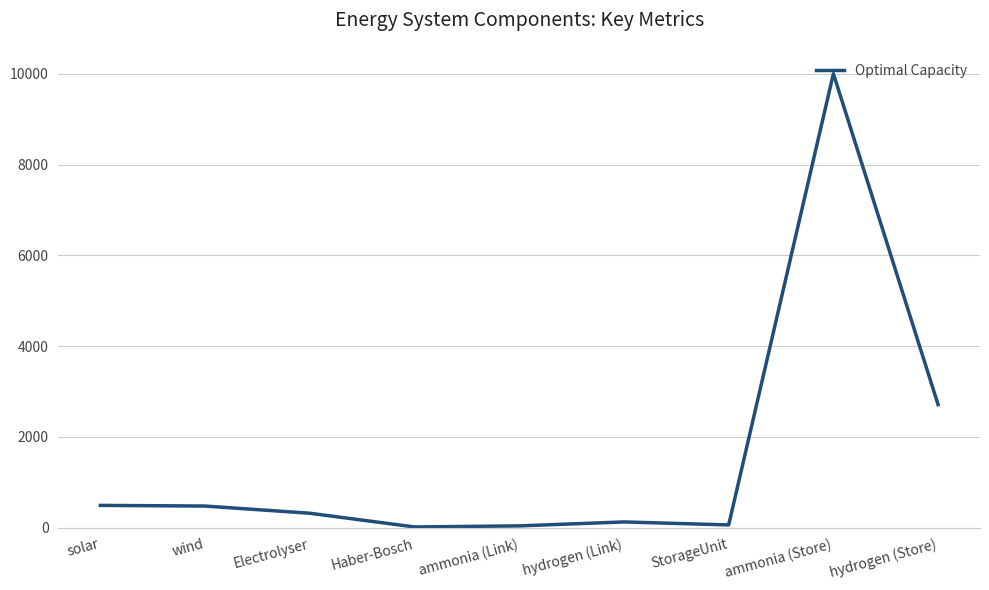

Is it true that the value at ammonia (Store) is 2809.8?

False